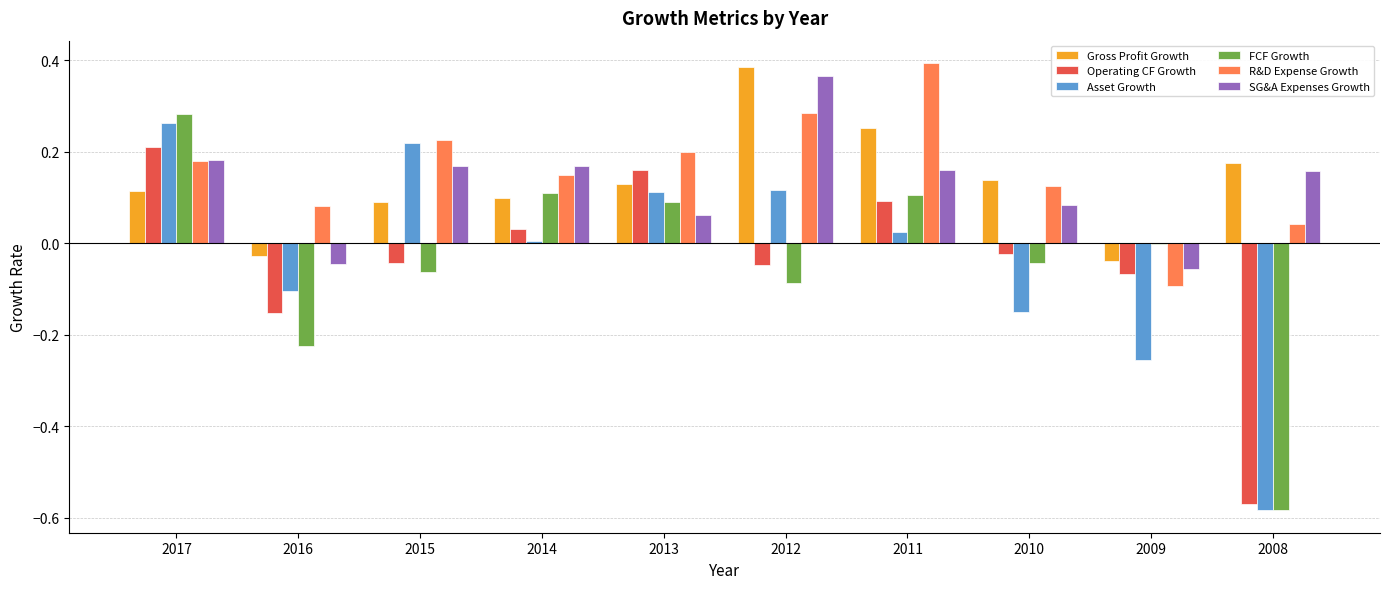

How many series are shown in this chart?

6